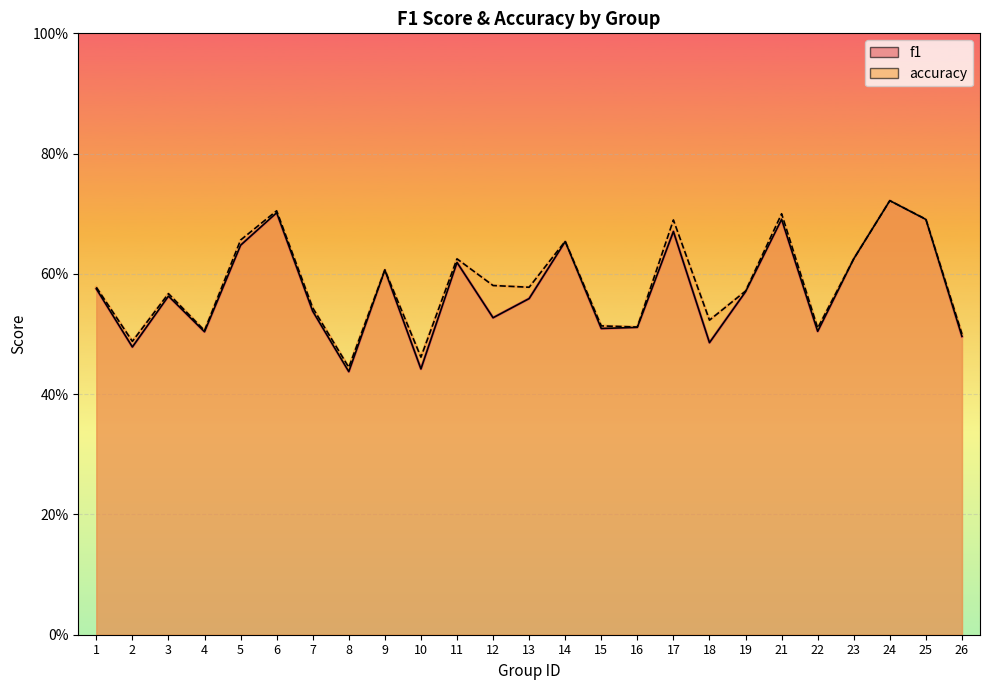

Reading left to right, list all the values displayed in this chart.

f1: 1=0.6	2=0.5	3=0.6	4=0.5	5=0.6	6=0.7	7=0.5	8=0.4	9=0.6	10=0.4	11=0.6	12=0.5	13=0.6	14=0.7	15=0.5	16=0.5	17=0.7	18=0.5	19=0.6	21=0.7	22=0.5	23=0.6	24=0.7	25=0.7	26=0.5
accuracy: 1=0.6	2=0.5	3=0.6	4=0.5	5=0.7	6=0.7	7=0.5	8=0.4	9=0.6	10=0.5	11=0.6	12=0.6	13=0.6	14=0.7	15=0.5	16=0.5	17=0.7	18=0.5	19=0.6	21=0.7	22=0.5	23=0.6	24=0.7	25=0.7	26=0.5